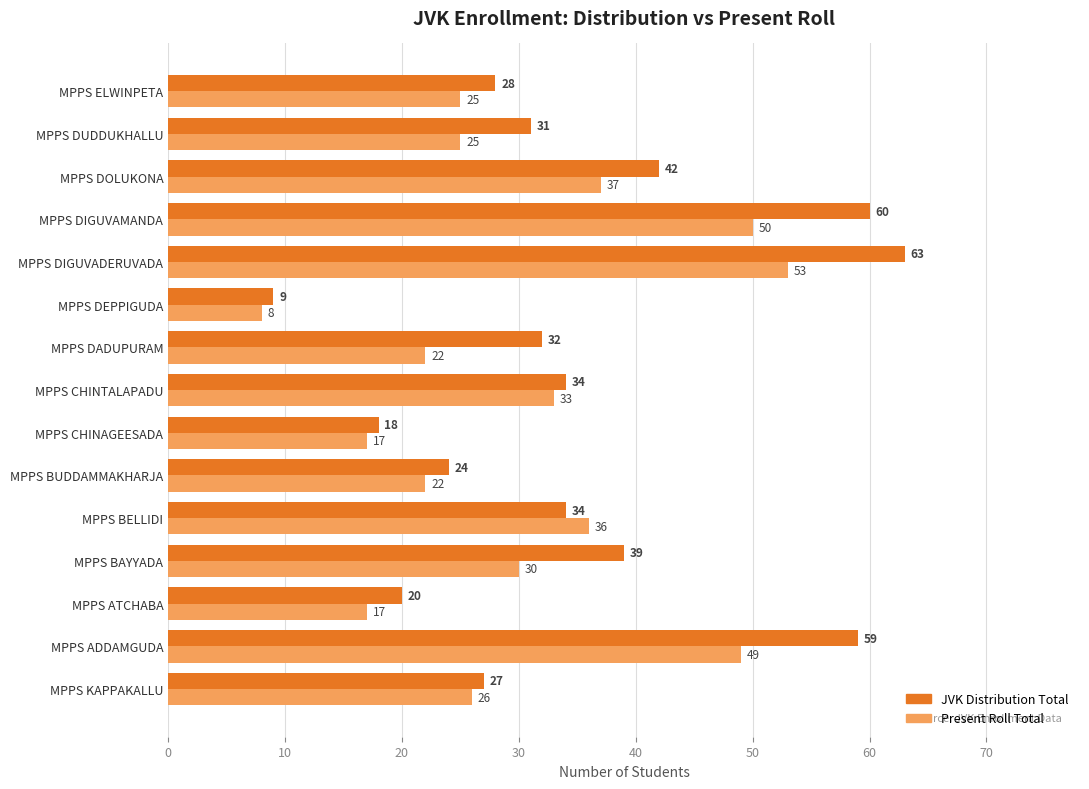

At which category is the sum across all series the highest?

MPPS DIGUVADERUVADA